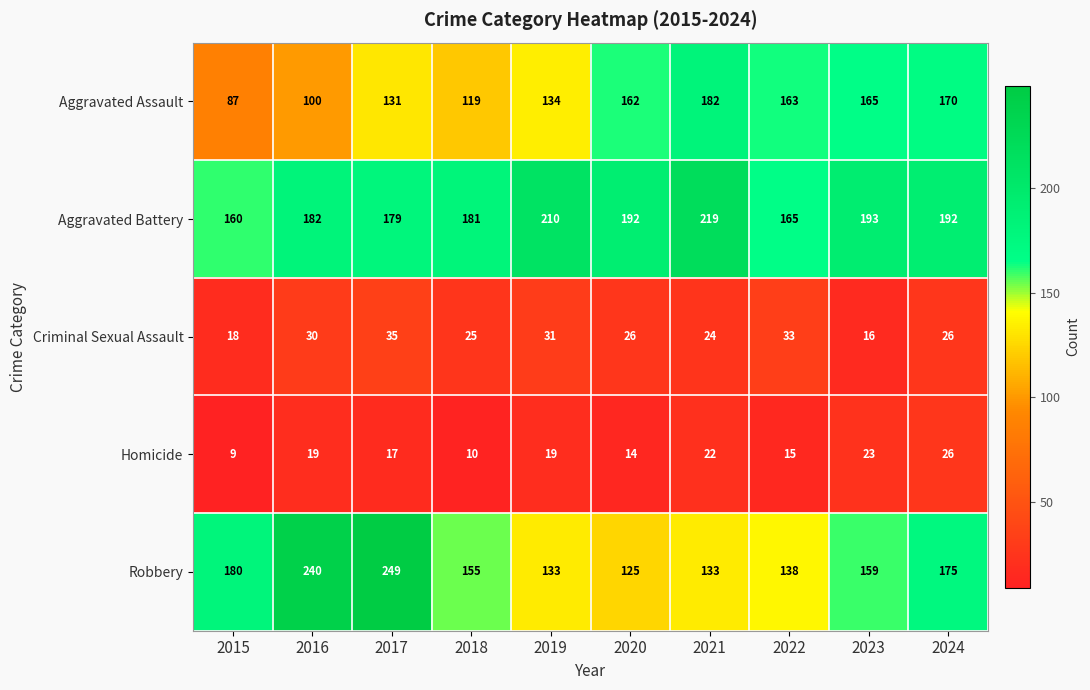

Which series has the largest total across all categories?

Aggravated Battery